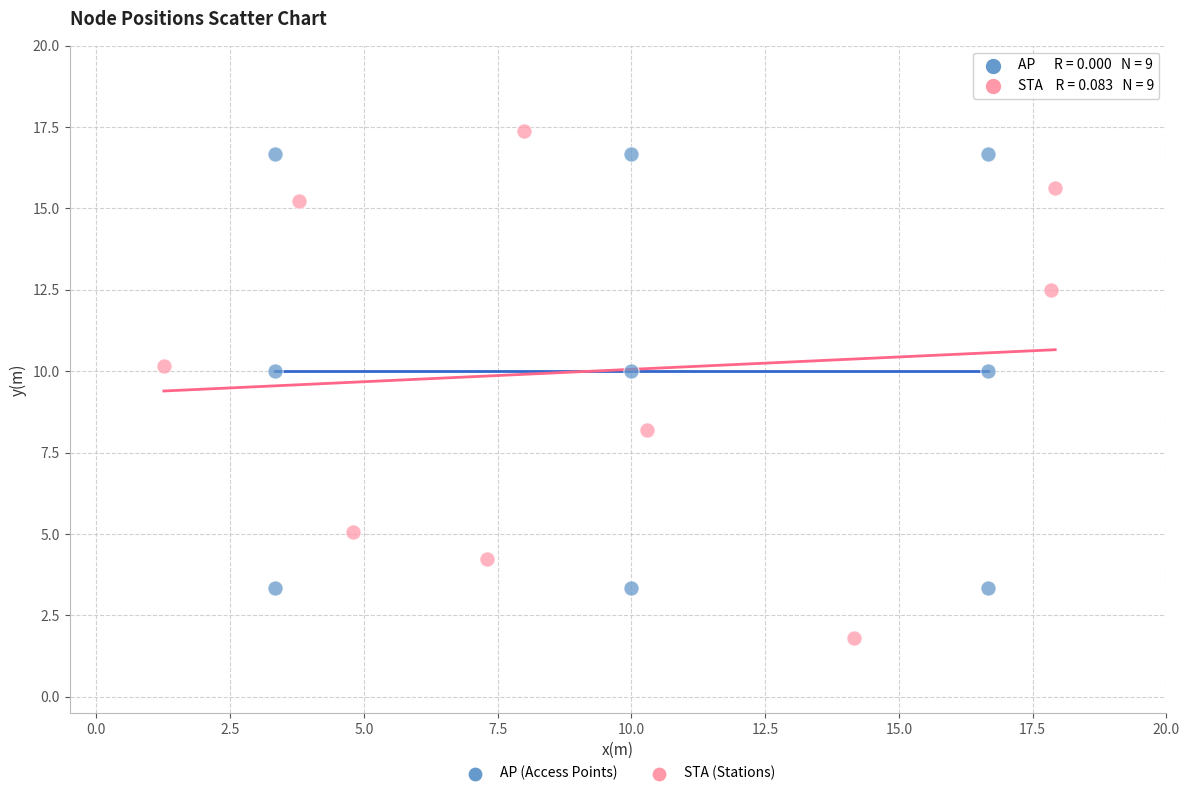

Which series has the largest Y range (max minus min)?

STA (Stations)